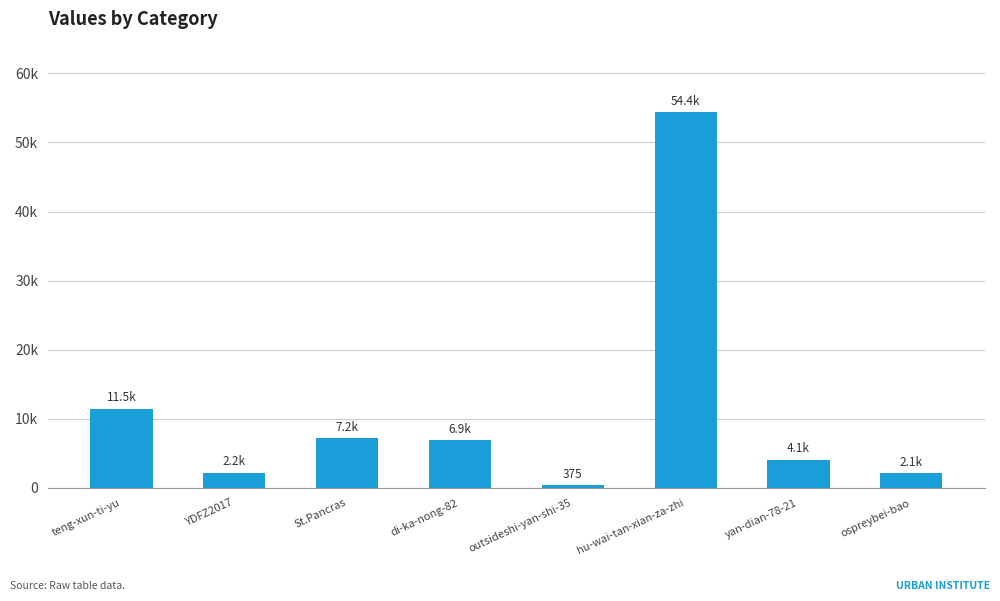

The value at YDFZ2017 is 2175. True or false?

True